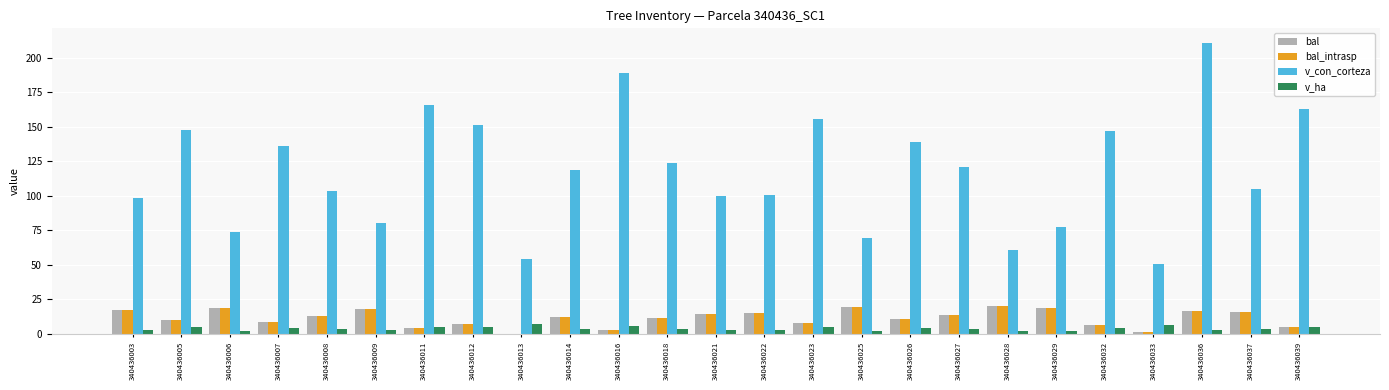

Where does the bal_intrasp series first go above 12?

340436003